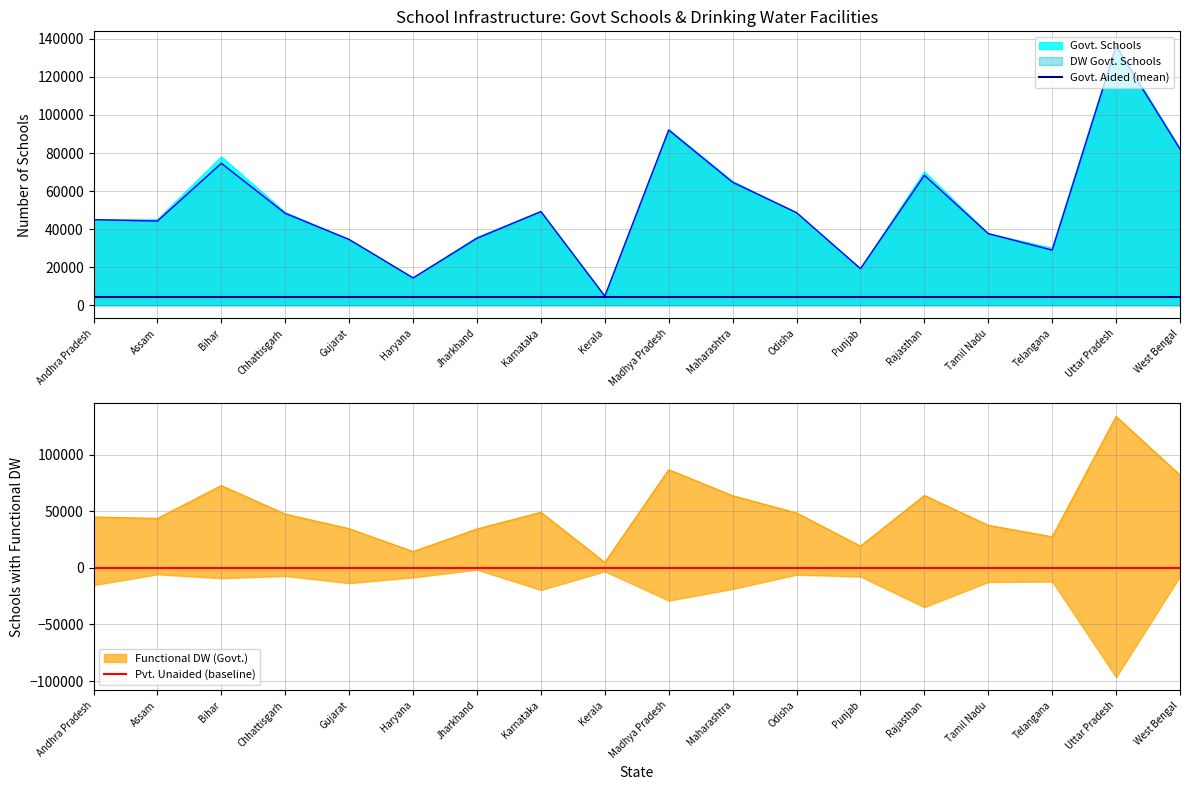

What is the label of the 2nd point from the right?

Uttar Pradesh